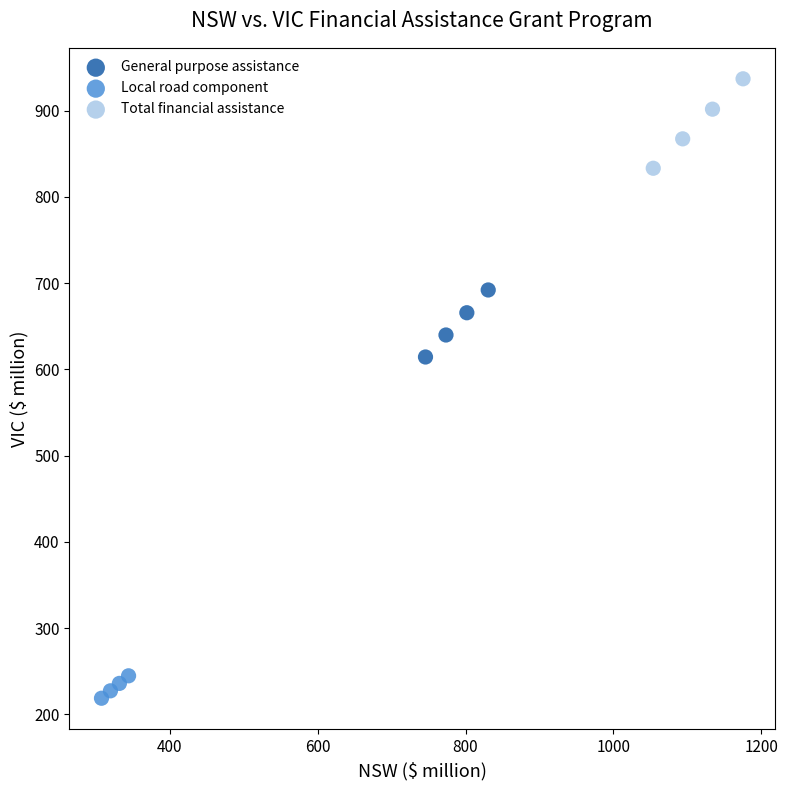

Which series has the widest spread of Y values?

Total financial assistance